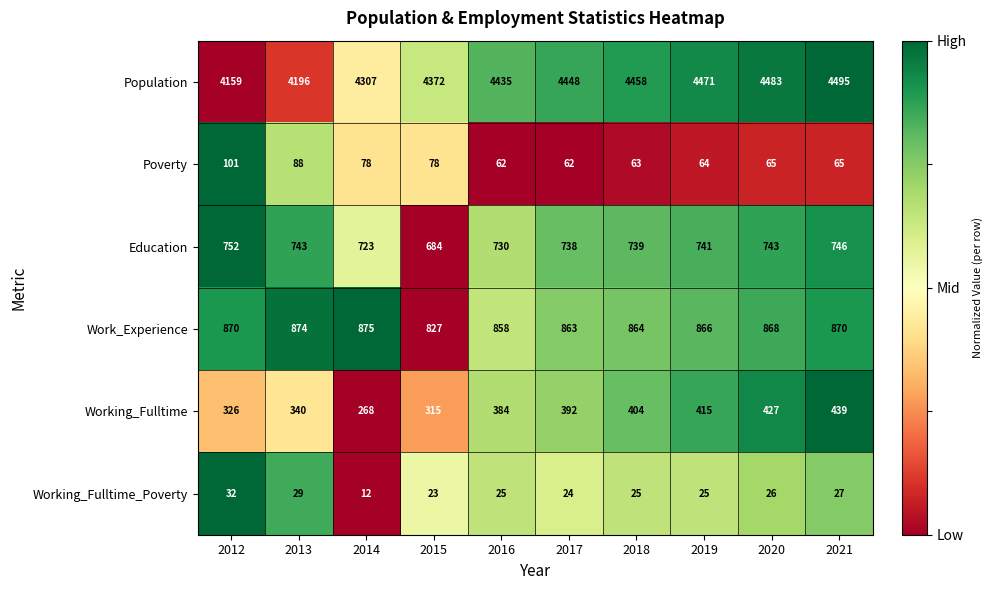

What is the difference between the maximum and second lowest values in the Working_Fulltime_Poverty series?

9